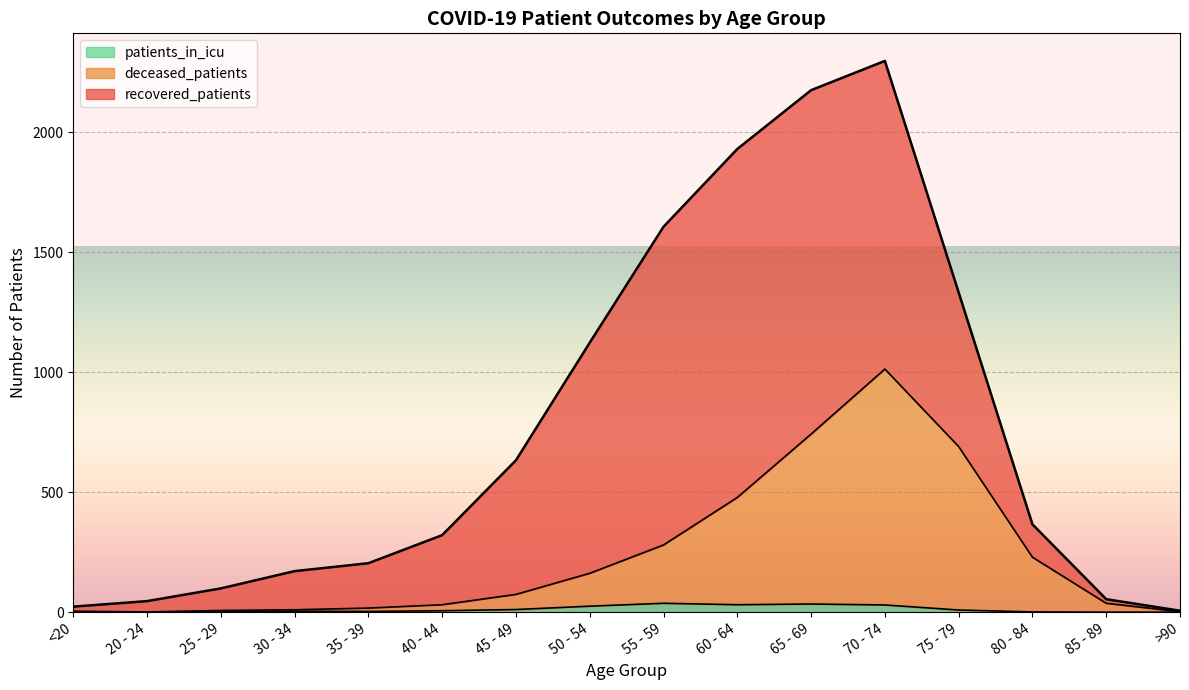

Which category has the highest value across all series?

70 - 74